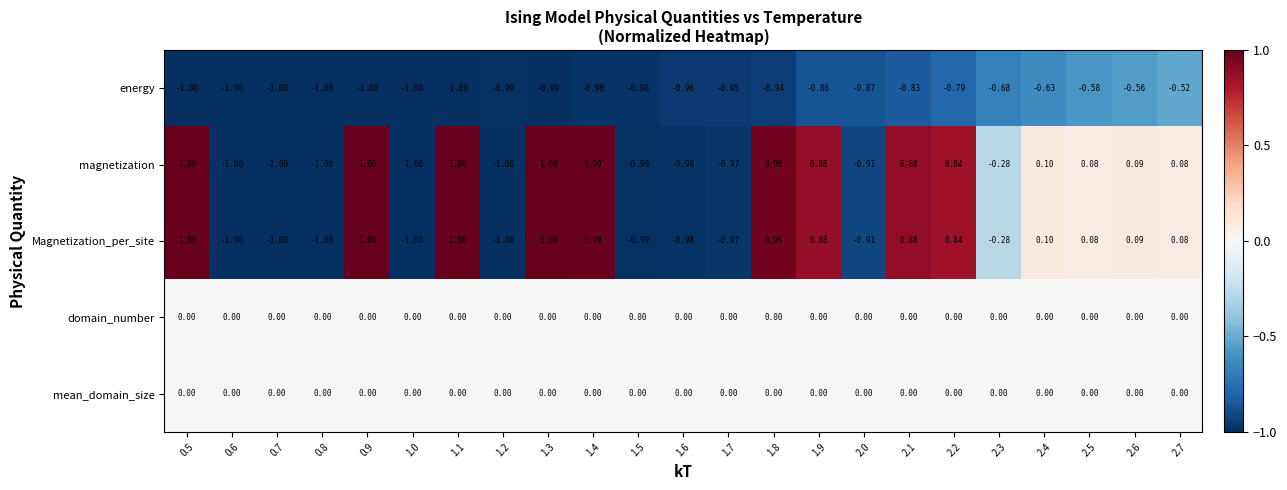

At which category is the sum across all series the highest?

1.3